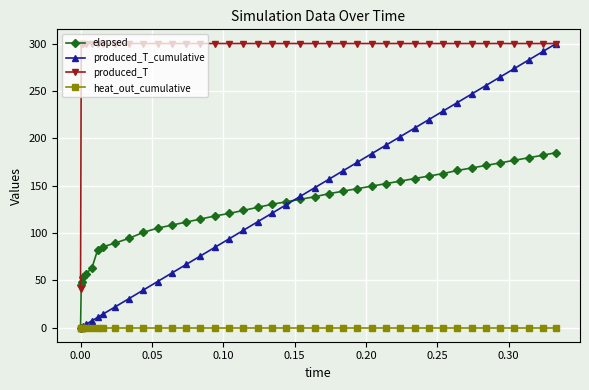

What is the difference between the maximum and minimum values in the elapsed series?

184.8